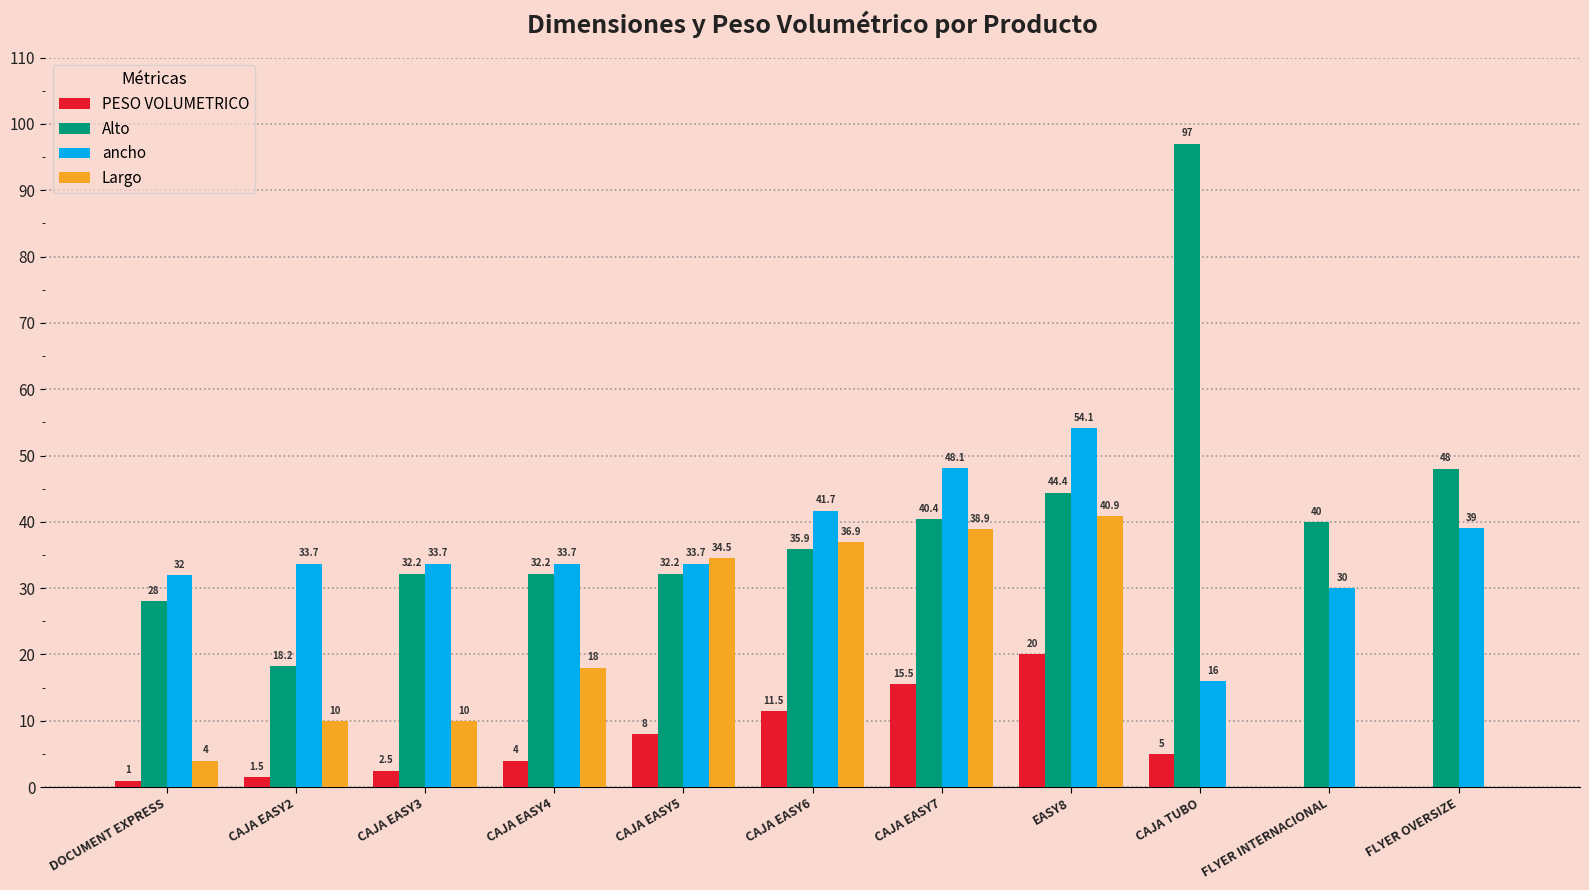

How many groups of bars are there?

11